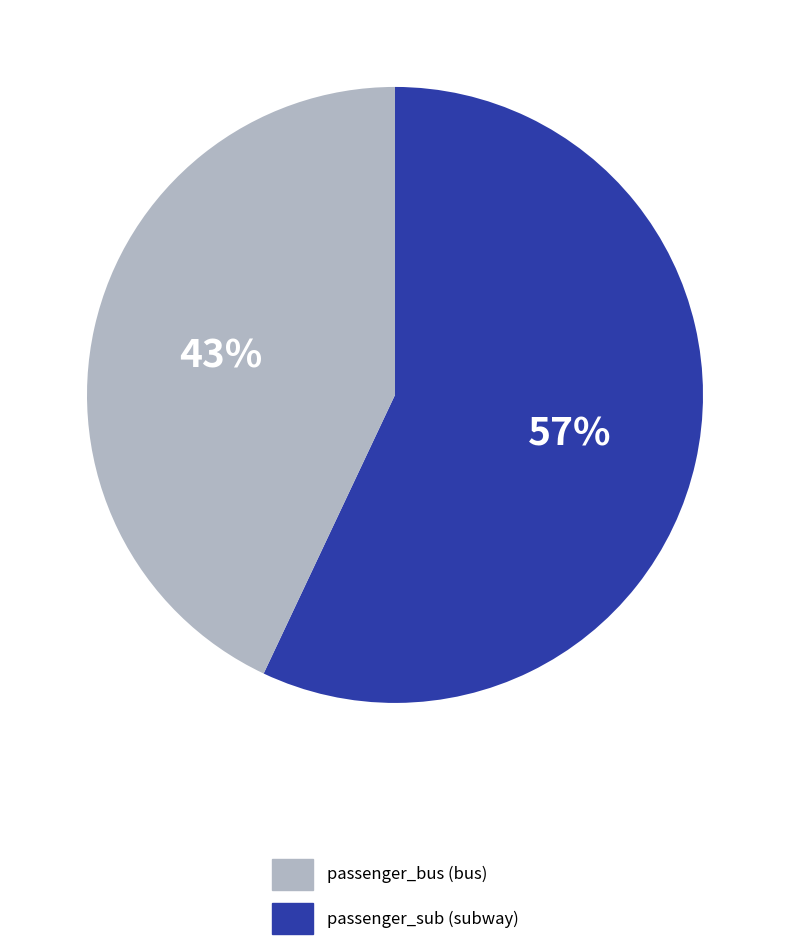

How many segments does this pie chart have?

2